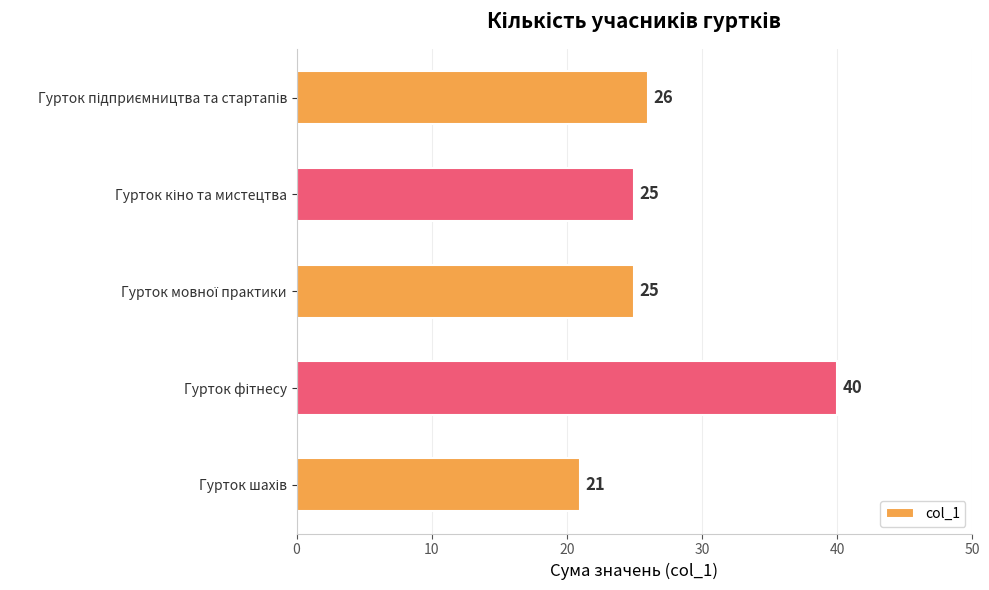

What is the average value?

27